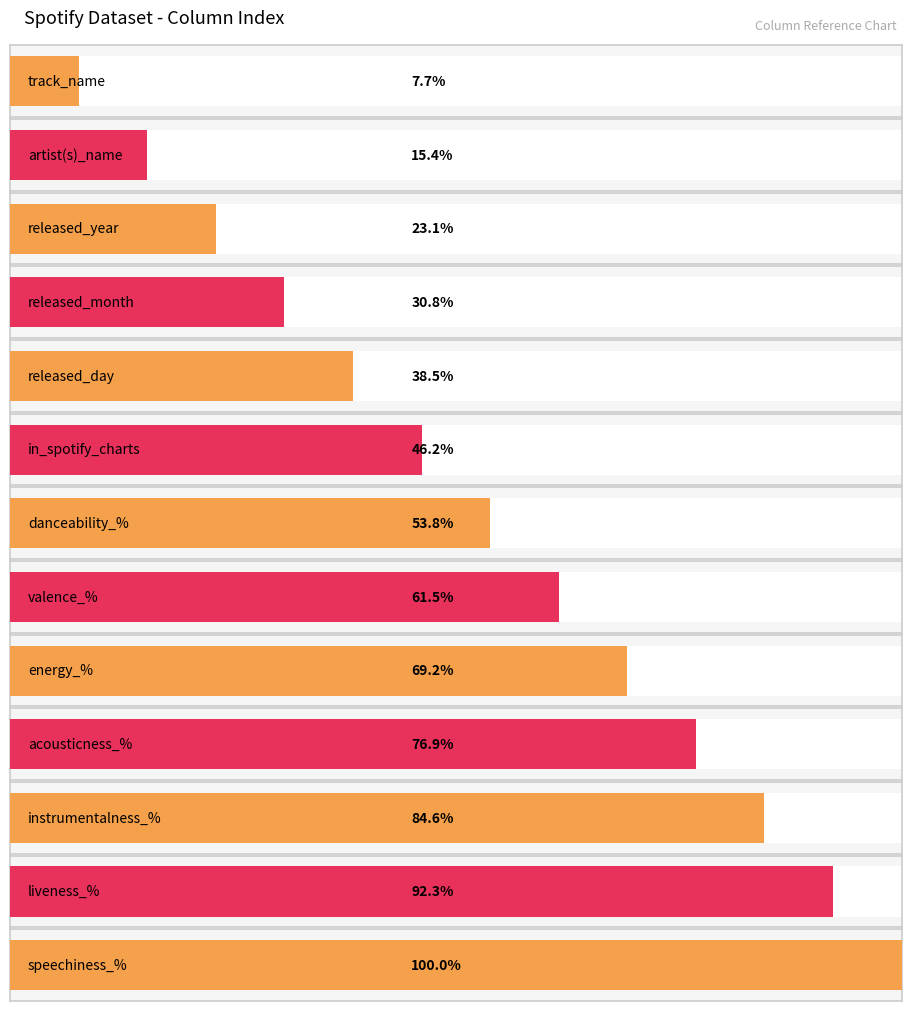

Which category has the lowest value across all series?

track_name